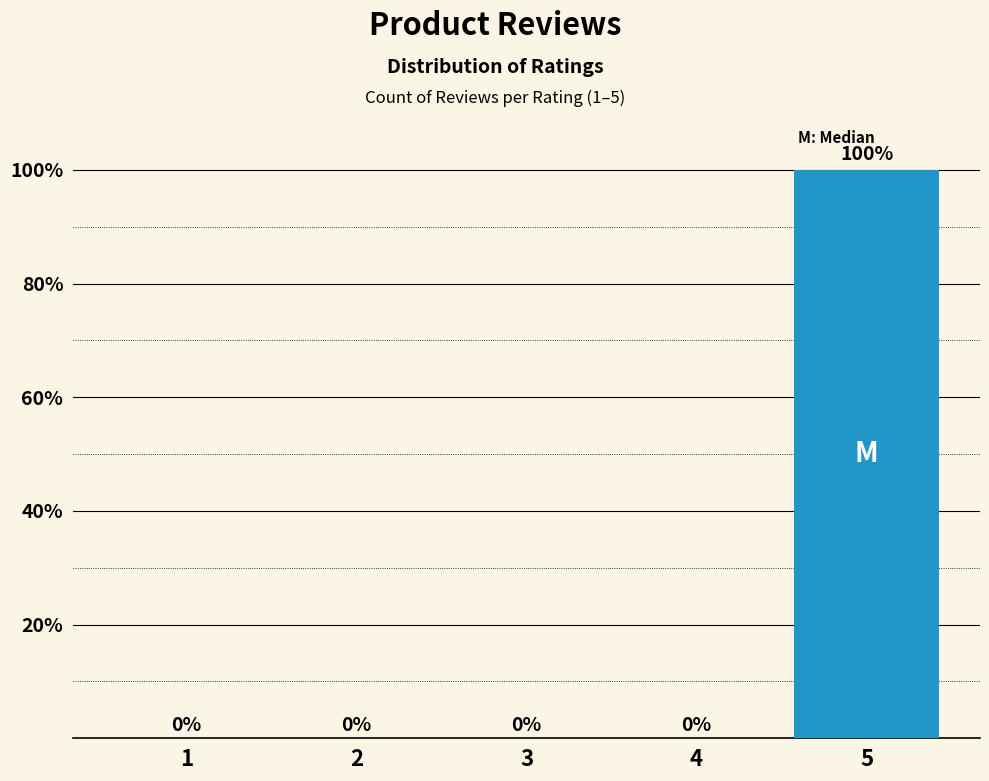

True or false: the data shows -70 at 2.

False